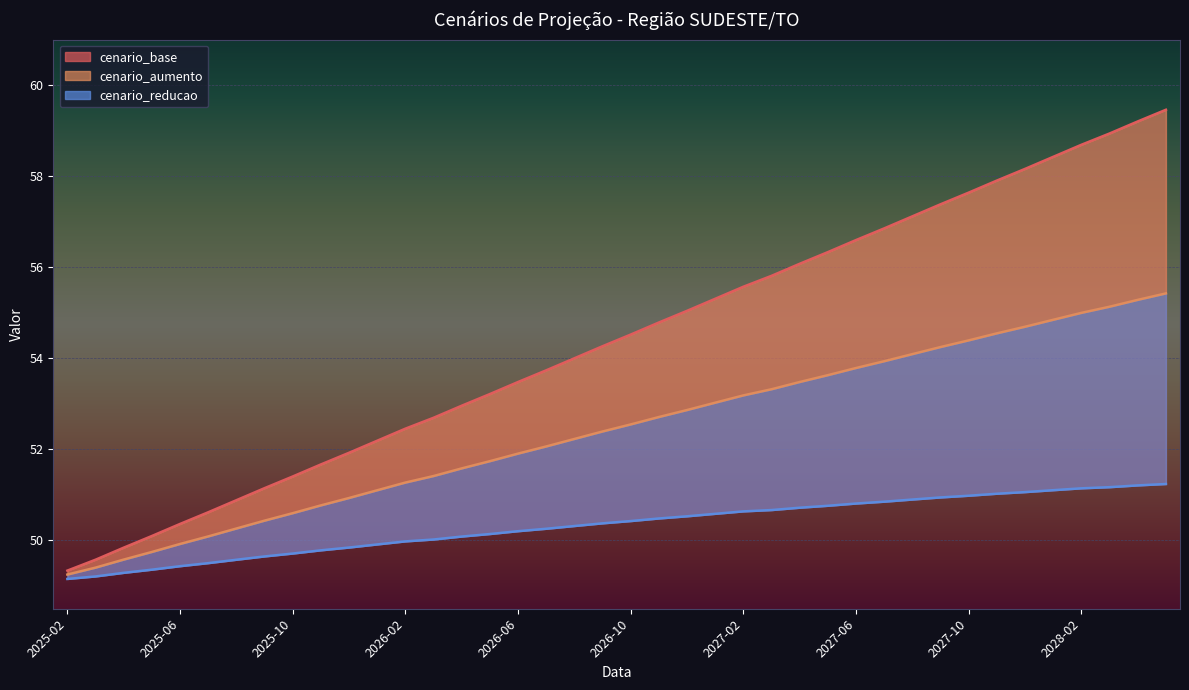

At which label does cenario_base first exceed 54?

2026-08